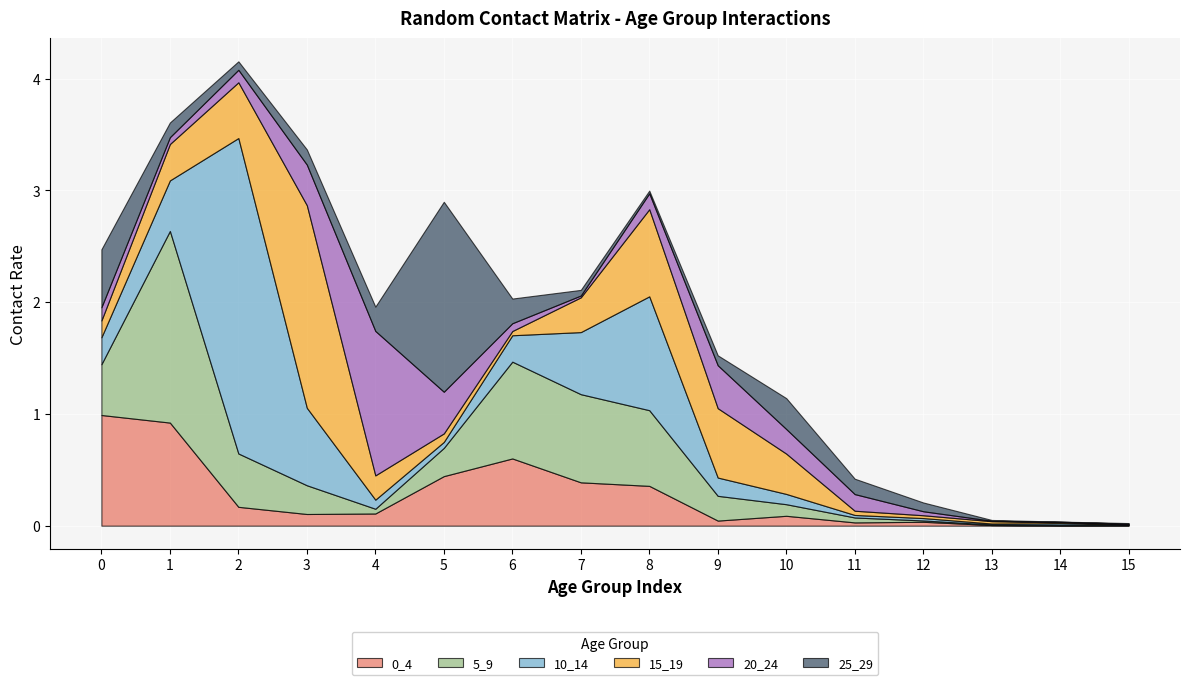

What is the difference between the maximum and minimum values in the 5_9 series?

1.7